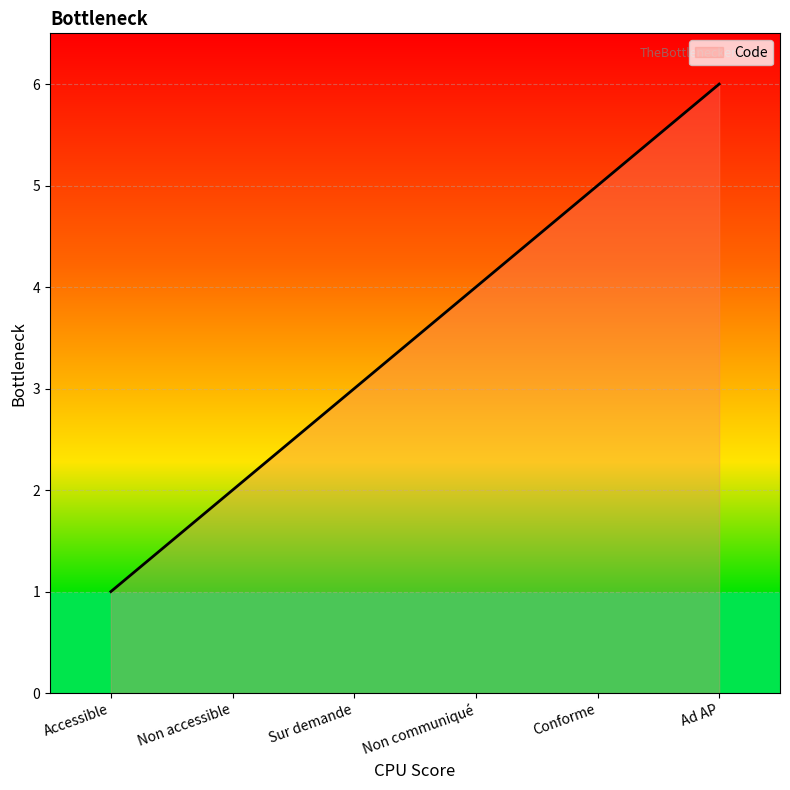

The chart shows a value of 3 at Sur demande. True or false?

True